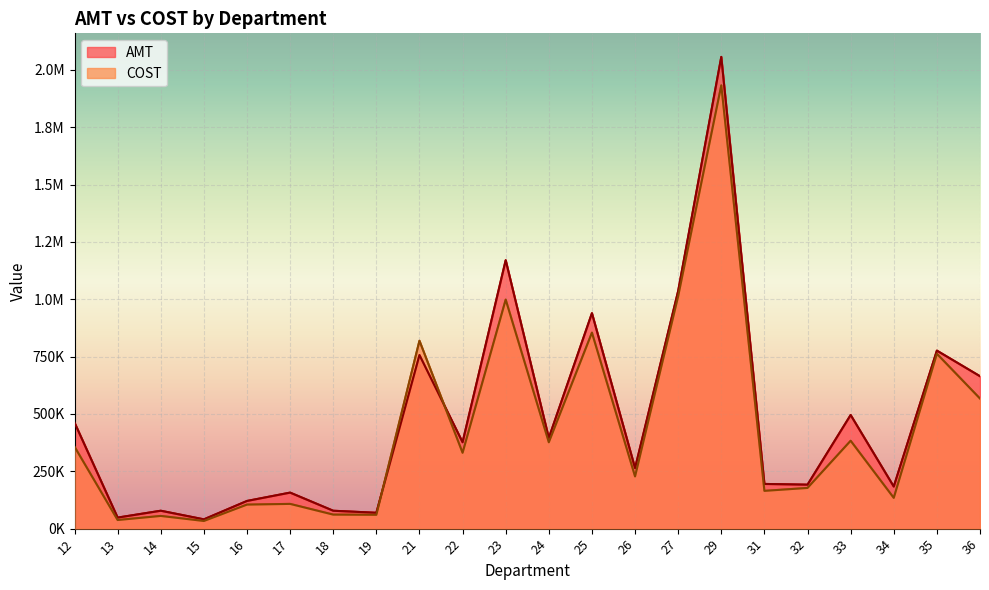

Reading right to left, extract all data points from this chart.

AMT: 664284.2	775964.2	183320.1	495268.1	191596.4	194776.4	2056181.9	1035820.5	263743.5	939128.1	395178.5	1169978.0	376536.7	756643.0	69028.2	77955.8	156960.1	120622.9	40459.2	77993.3	48075.9	462246.7
COST: 567008.8	762183.8	134035.7	383052.5	177363.4	164654.5	1932117.8	1013343.9	227544.5	854263.4	376414.5	998258.5	330596.2	818799.9	60334.0	61125.3	107834.6	104786.7	33335.9	55341.5	37567.8	357110.8